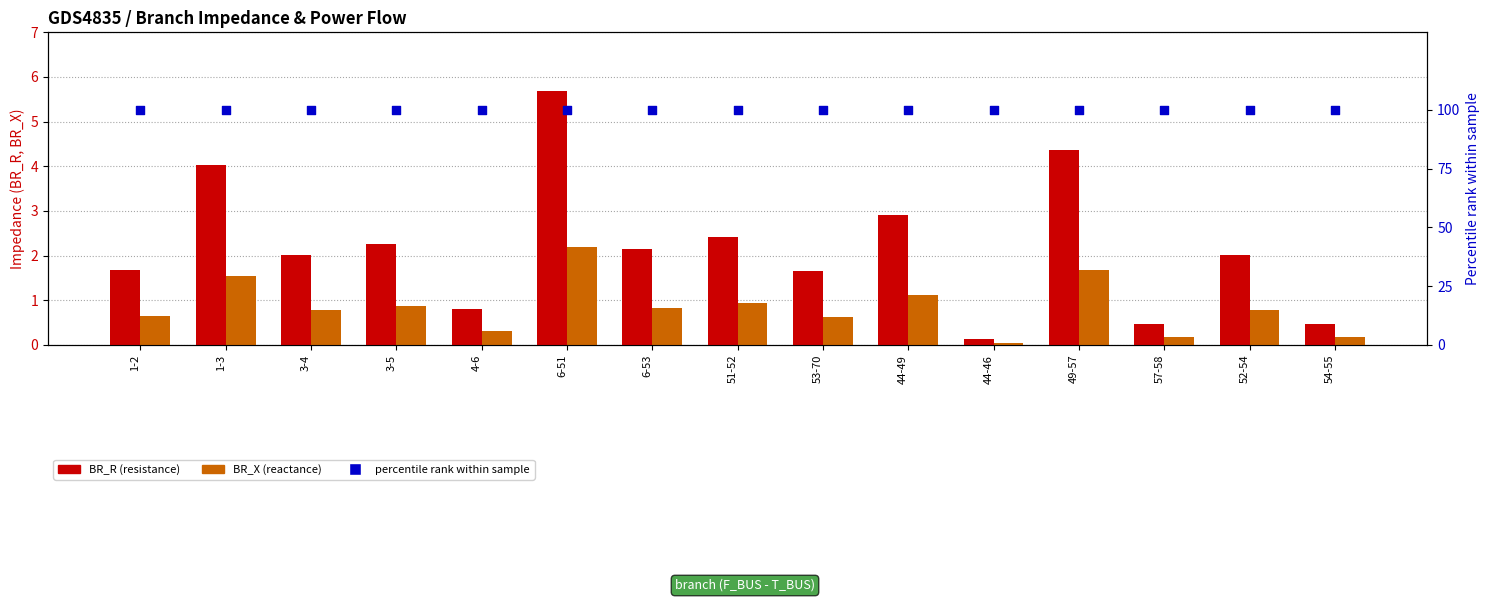

At which category is the sum across all series the highest?

6-51